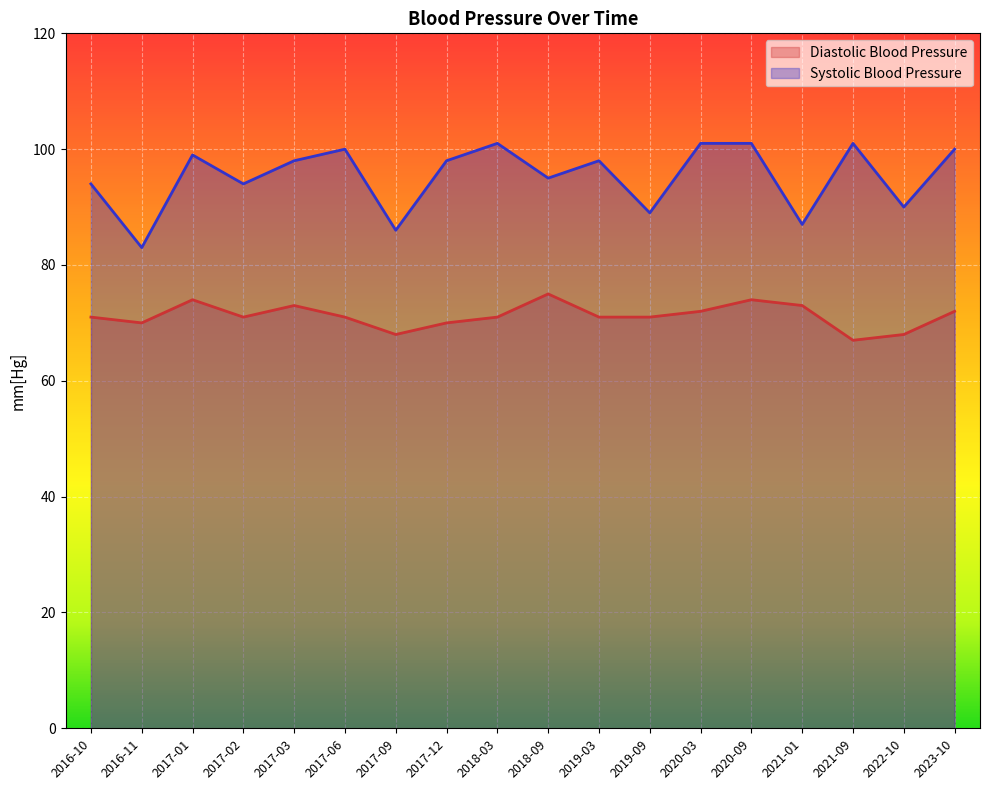

Count the Diastolic Blood Pressure values in the range 70 to 73.

12